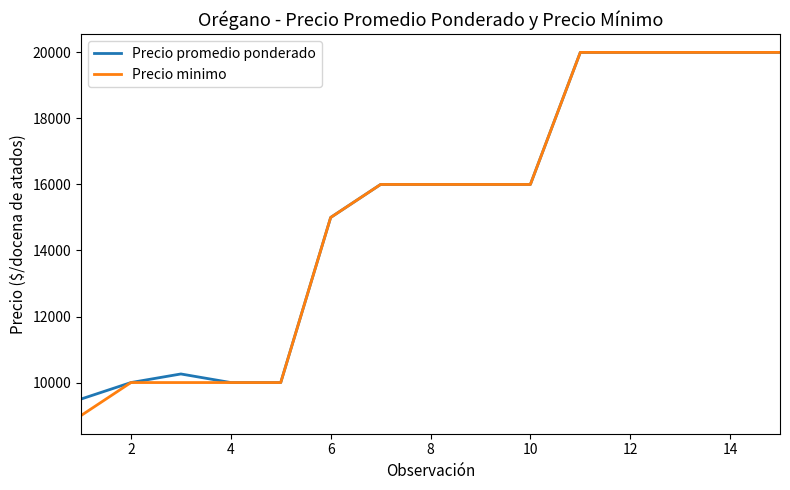

Which series has the widest spread of values?

Precio minimo